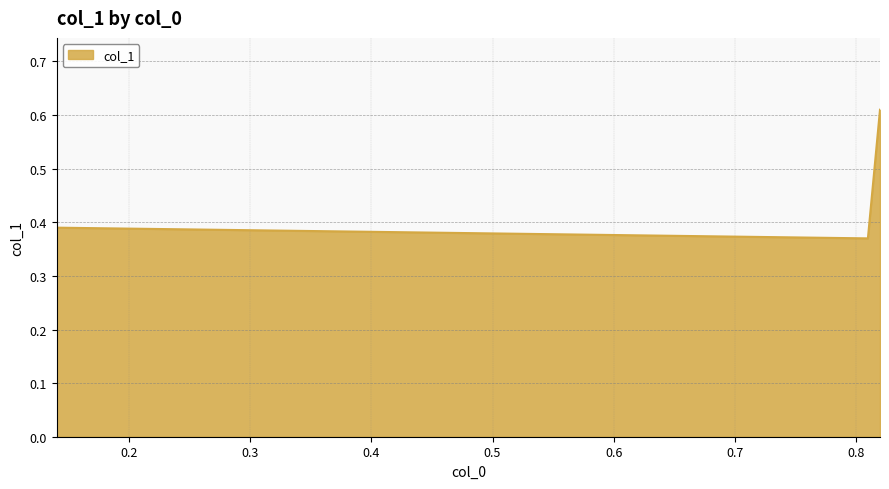

What is the difference between the values at 0.81 and 0.82?

0.2